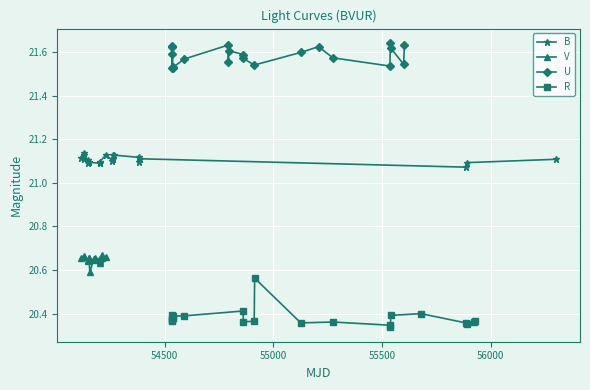

What is the average value of the V series?

20.6